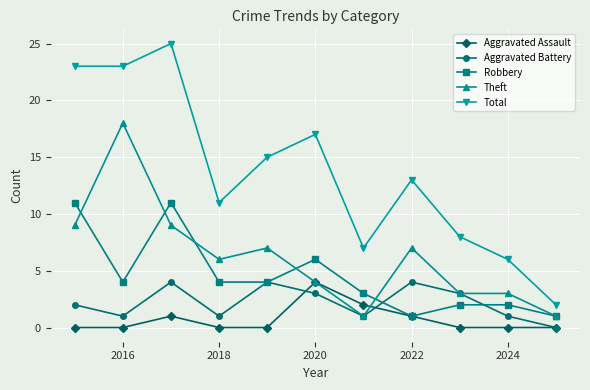

True or false: Theft has more than 0 interior local peaks.

True